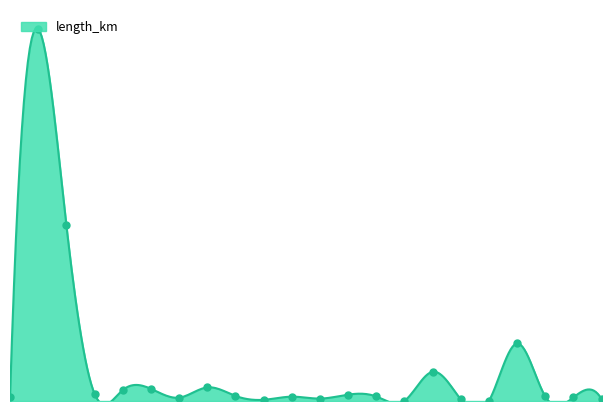

What is the change in value from 4 to 12?

-0.1